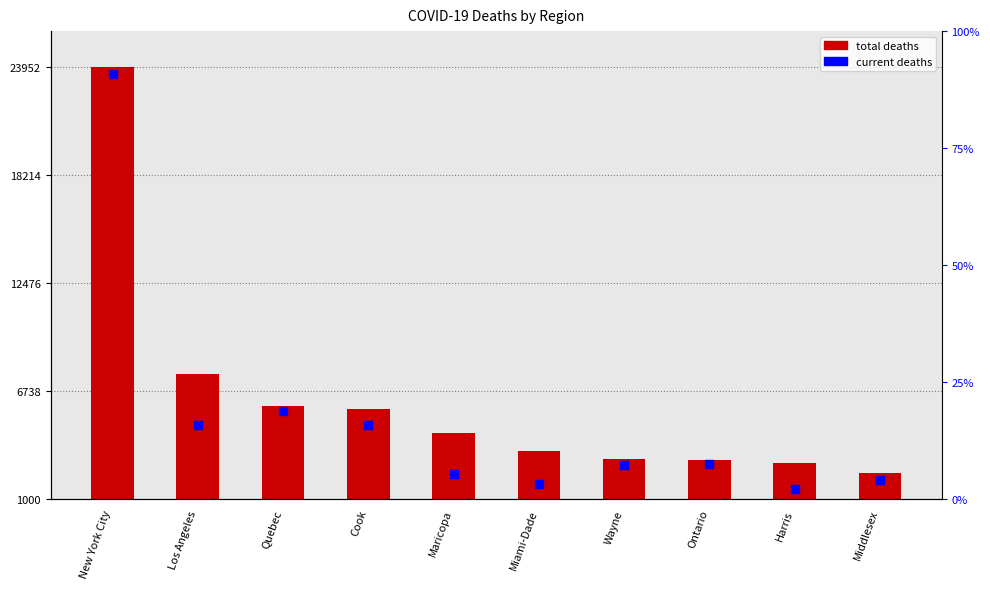

Which has a higher value, Harris or Maricopa?

Maricopa